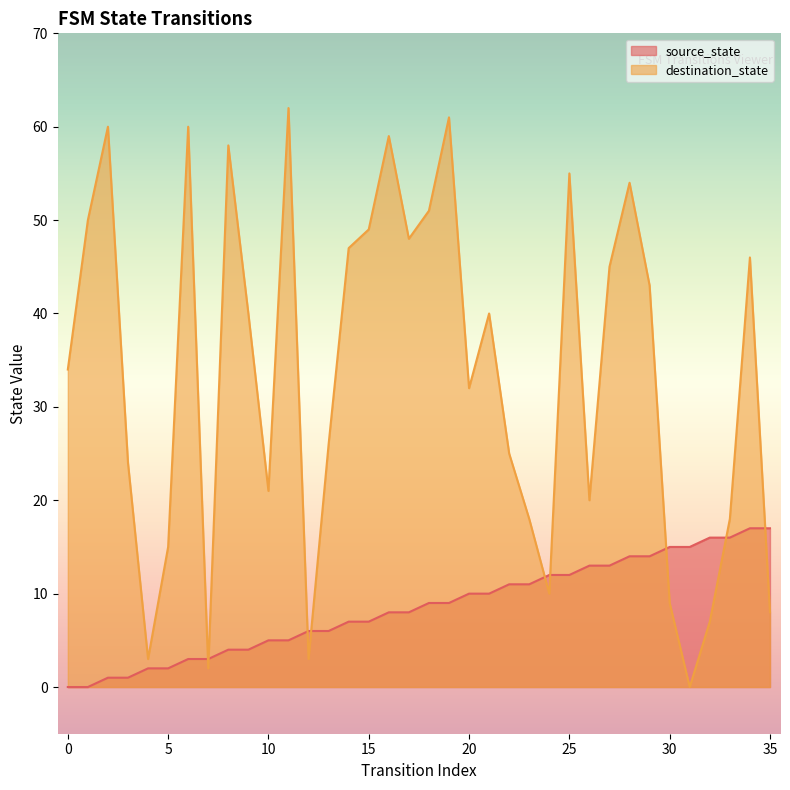

What is the value of the source_state point at the 5th from the left?

2